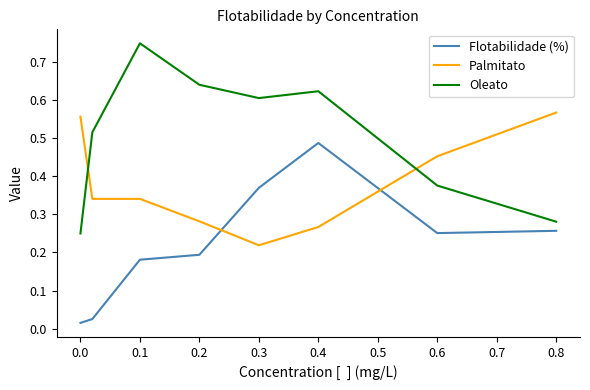

Rank the series by their average value, from highest to lowest.

Oleato, Palmitato, Flotabilidade (%)